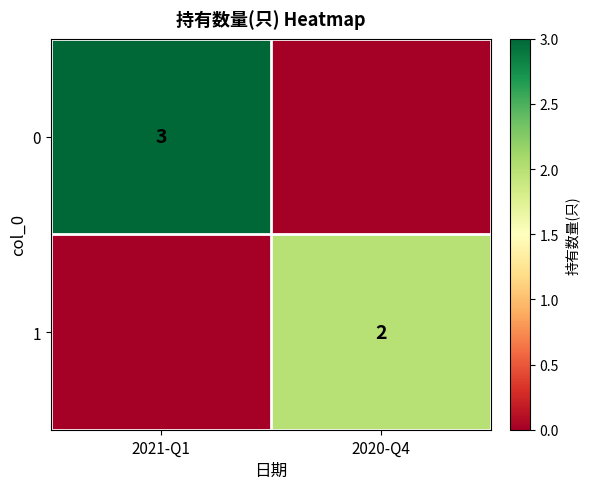

Is the value of 1 at 2020-Q4 greater than the value of 0 at 2020-Q4?

Yes